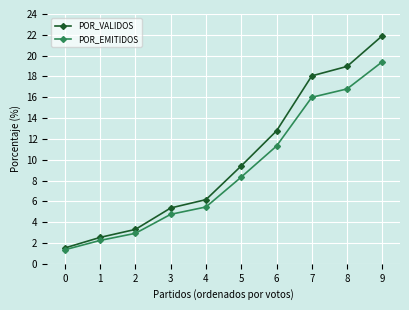

What is the smallest value displayed?

1.3